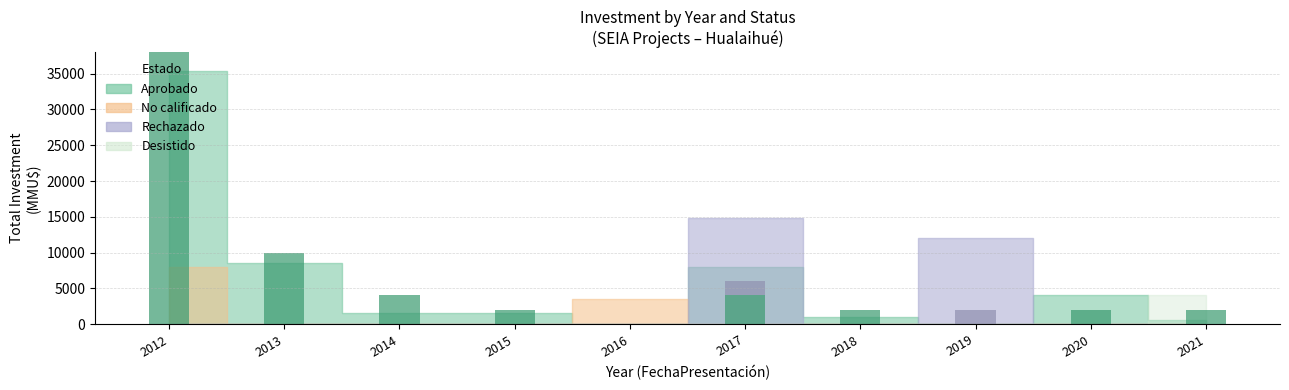

At which category is the sum across all series the highest?

2012